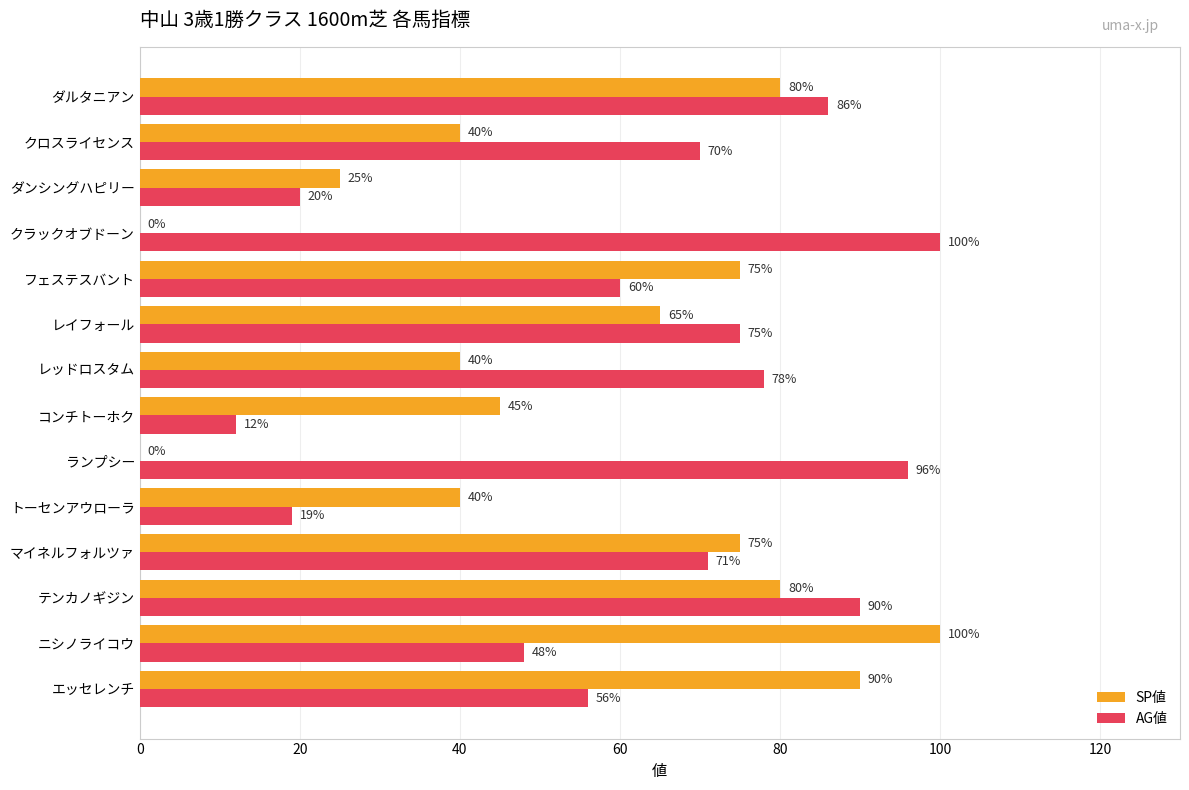

What is the sum of all AG値 values?

881